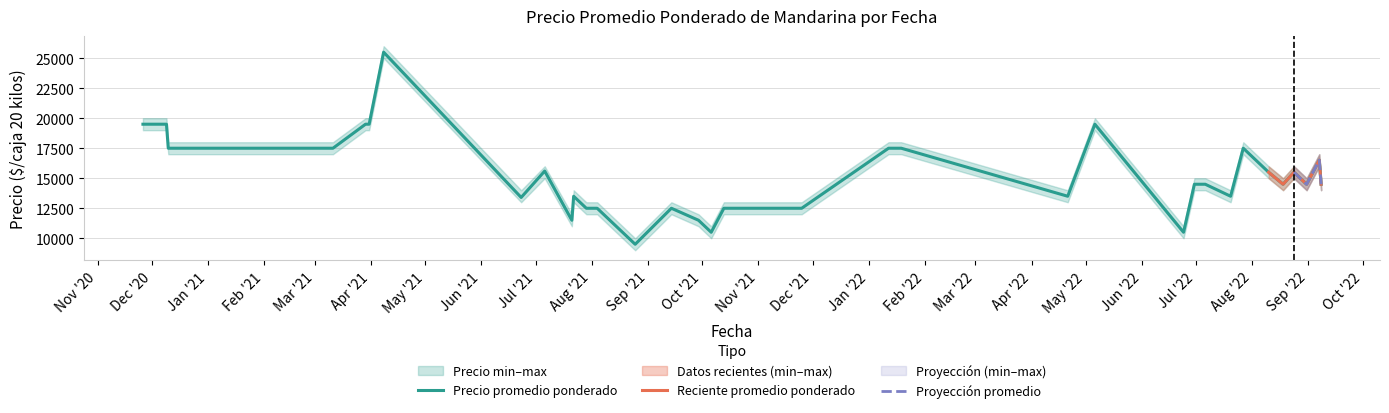

Where is Precio minimo nearest to the value 17000?

2020-12-10